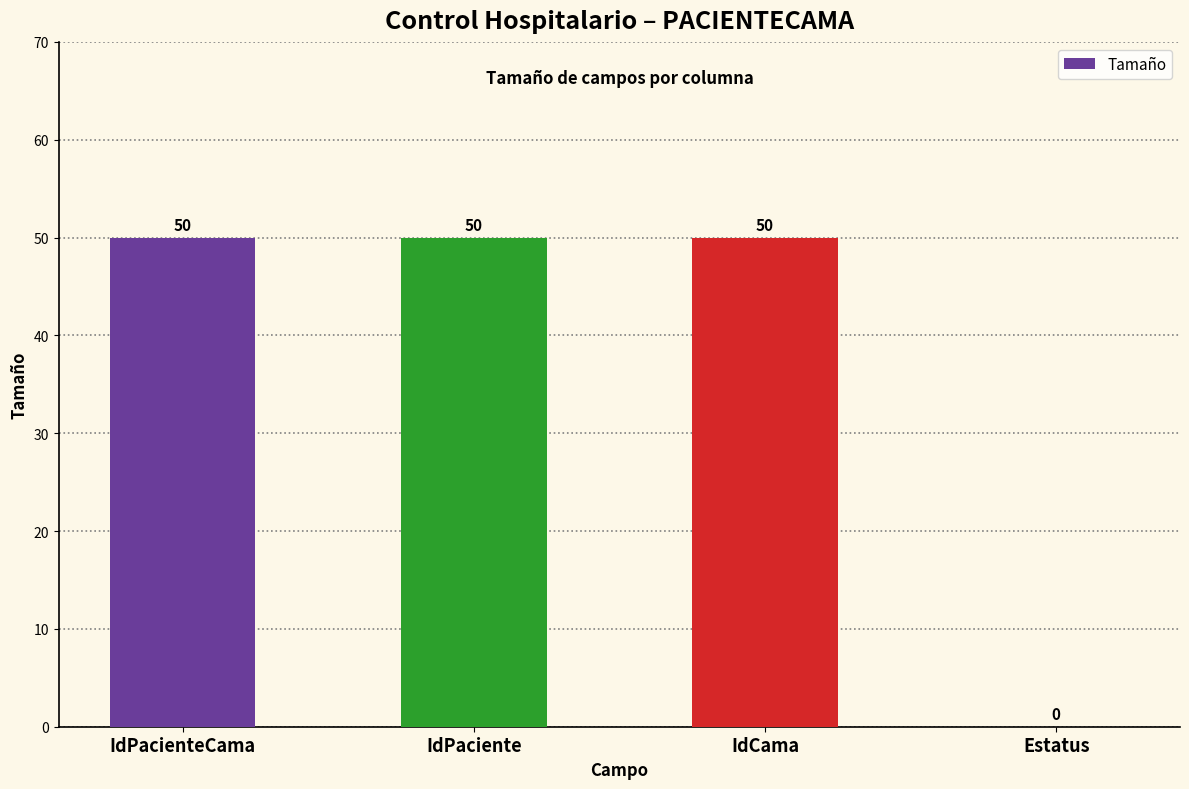

What is the change in value from IdCama to Estatus?

-50